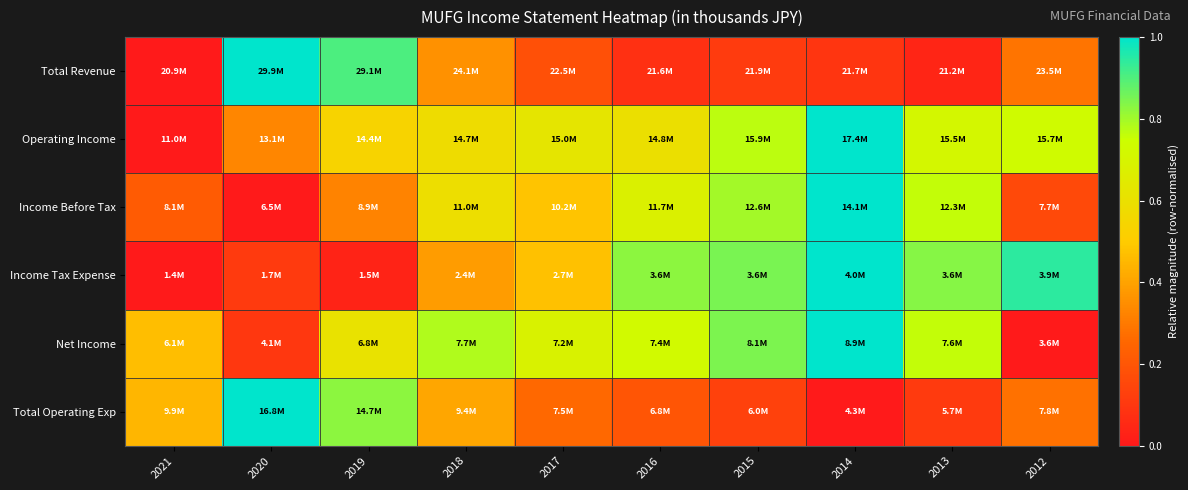

At which category is the sum across all series the highest?

2014